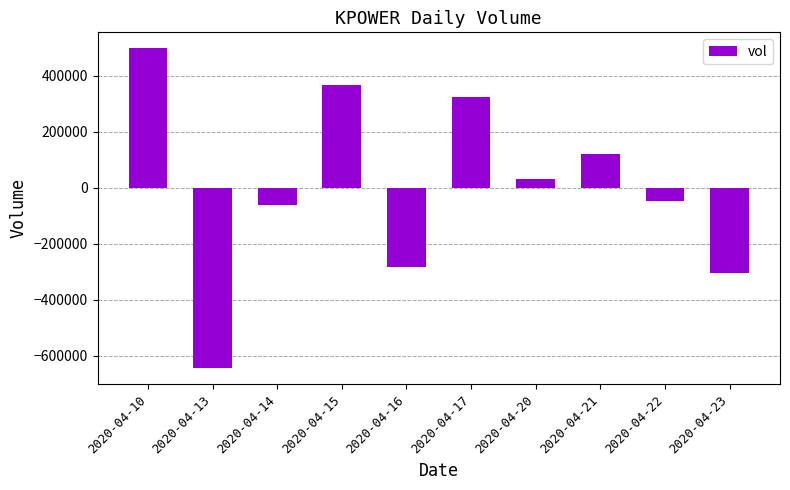

Reading right to left, extract all data points from this chart.

-306020	-46120	122080	32880	323680	-282820	367580	-63320	-646220	498280